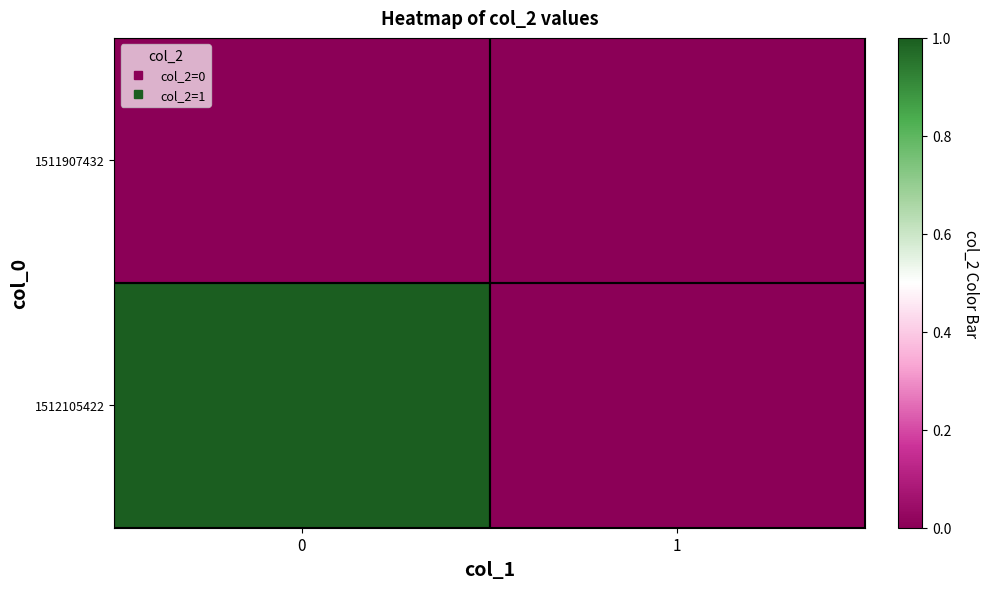

Count the number of categories in the chart.

2